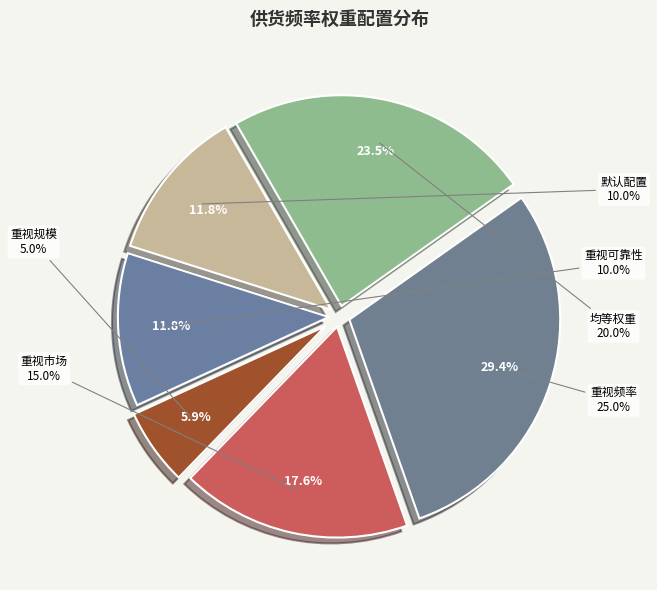

How many slices are in this pie chart?

6